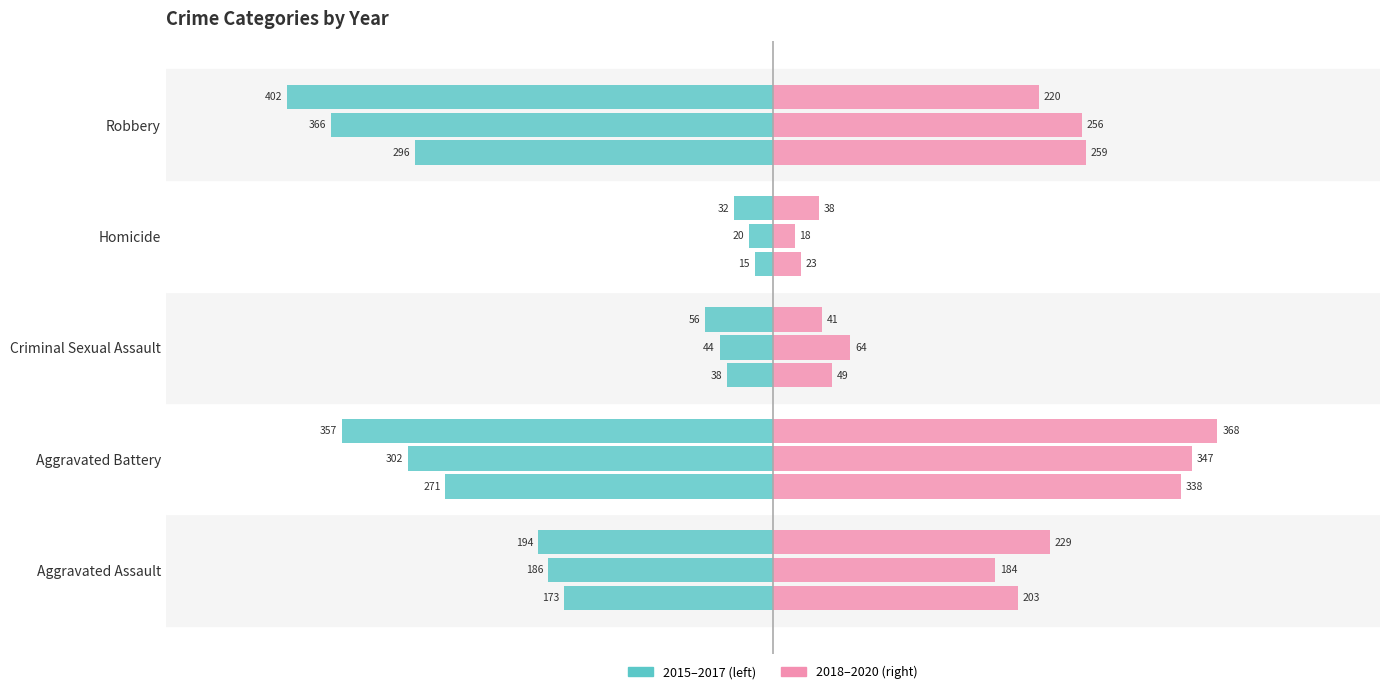

What is the sum of all 2018 values?

872